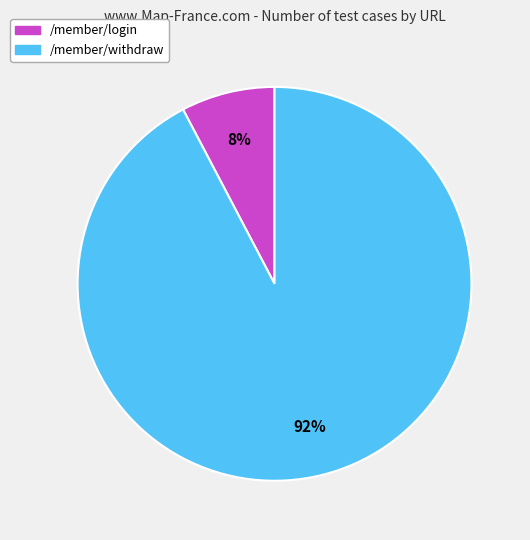

Is /member/withdraw the majority of the pie?

Yes